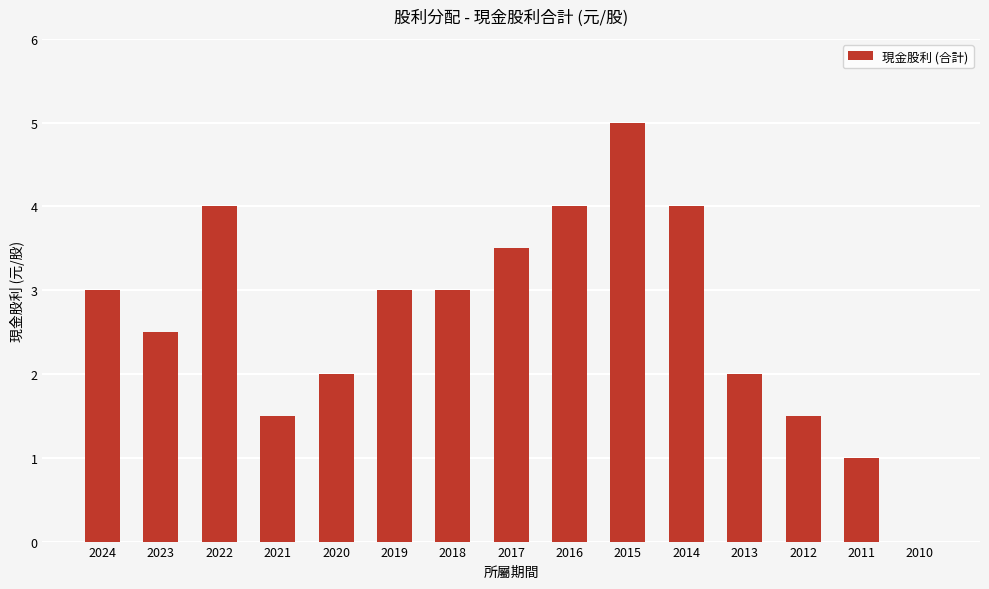

Is it true that the value at 2021 is 2.5?

False